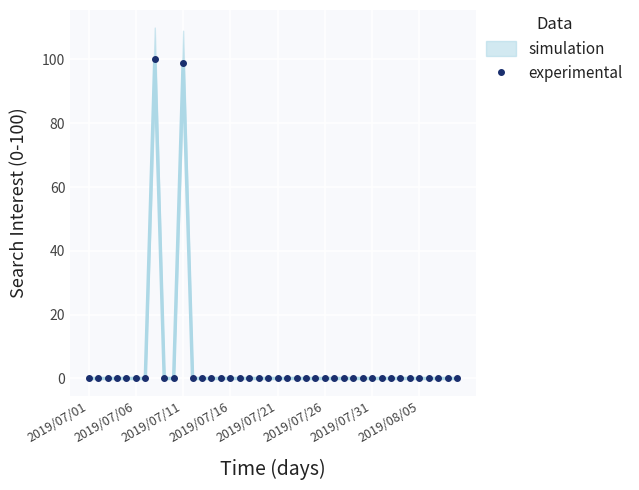

What is the highest value of the experimental series?

100